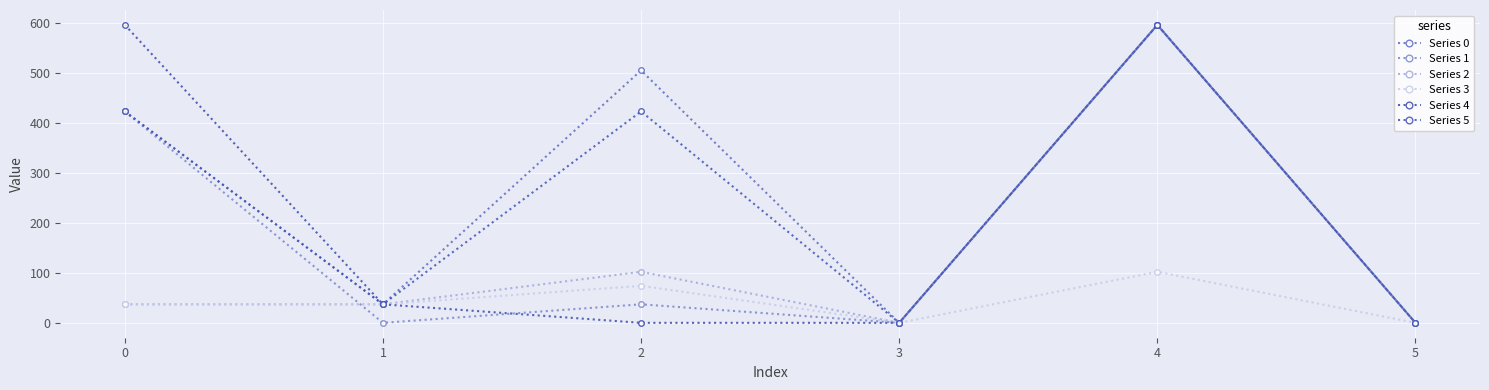

What is the difference between the highest and lowest values at 0?

558.7